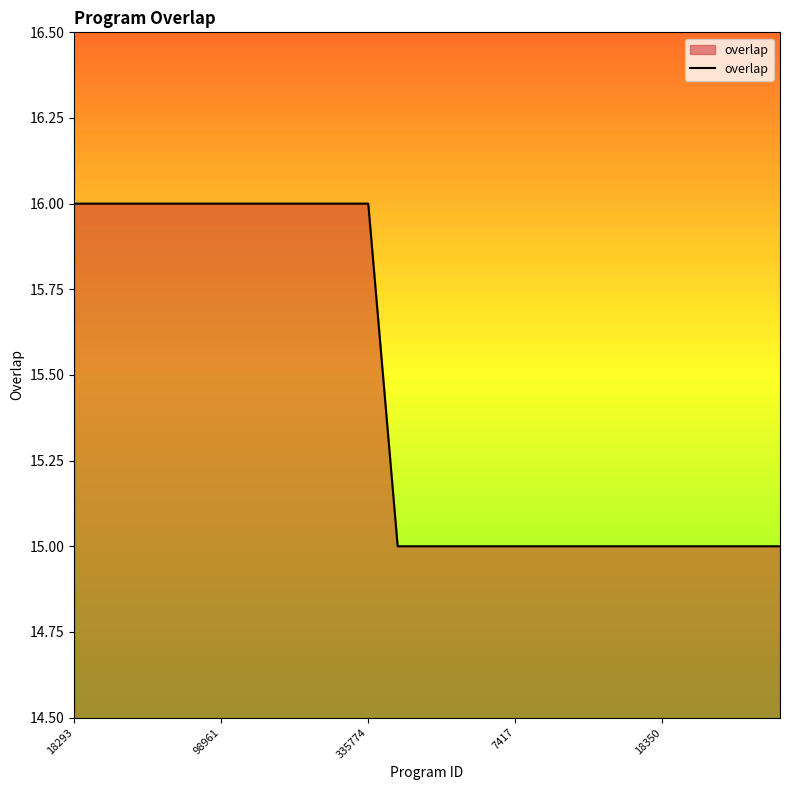

How many values are between 15 and 16?

25